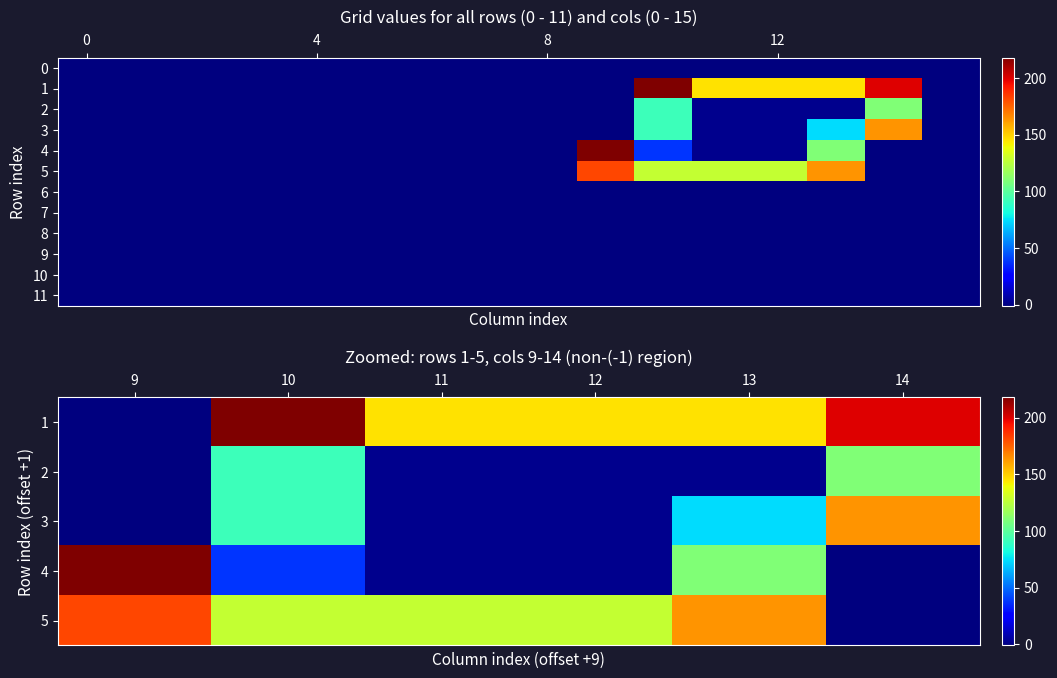

Reading left to right, extract all data points from this chart.

row_0: -1	-1	-1	-1	-1	-1	-1	-1	-1	-1	-1	-1	-1	-1	-1	-1
row_1: -1	-1	-1	-1	-1	-1	-1	-1	-1	-1	218	146	146	146	200	-1
row_2: -1	-1	-1	-1	-1	-1	-1	-1	-1	-1	92	2	2	2	110	-1
row_3: -1	-1	-1	-1	-1	-1	-1	-1	-1	-1	92	2	2	74	164	-1
row_4: -1	-1	-1	-1	-1	-1	-1	-1	-1	218	38	2	2	110	-1	-1
row_5: -1	-1	-1	-1	-1	-1	-1	-1	-1	182	128	128	128	164	-1	-1
row_6: -1	-1	-1	-1	-1	-1	-1	-1	-1	-1	-1	-1	-1	-1	-1	-1
row_7: -1	-1	-1	-1	-1	-1	-1	-1	-1	-1	-1	-1	-1	-1	-1	-1
row_8: -1	-1	-1	-1	-1	-1	-1	-1	-1	-1	-1	-1	-1	-1	-1	-1
row_9: -1	-1	-1	-1	-1	-1	-1	-1	-1	-1	-1	-1	-1	-1	-1	-1
row_10: -1	-1	-1	-1	-1	-1	-1	-1	-1	-1	-1	-1	-1	-1	-1	-1
row_11: -1	-1	-1	-1	-1	-1	-1	-1	-1	-1	-1	-1	-1	-1	-1	-1